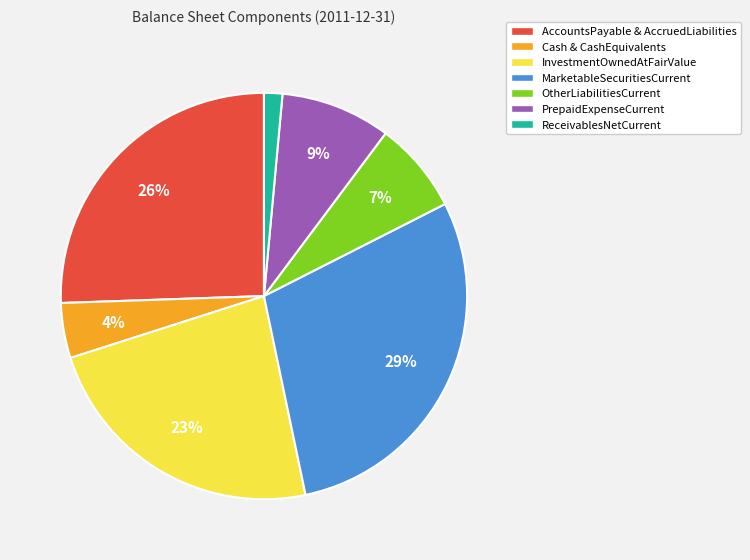

Is PrepaidExpenseCurrent the majority of the pie?

No